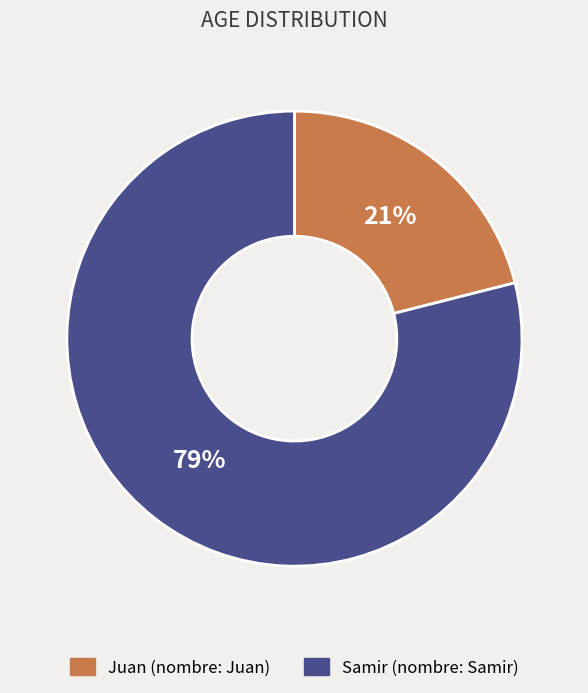

Is there any slice that represents more than half of the pie?

Yes